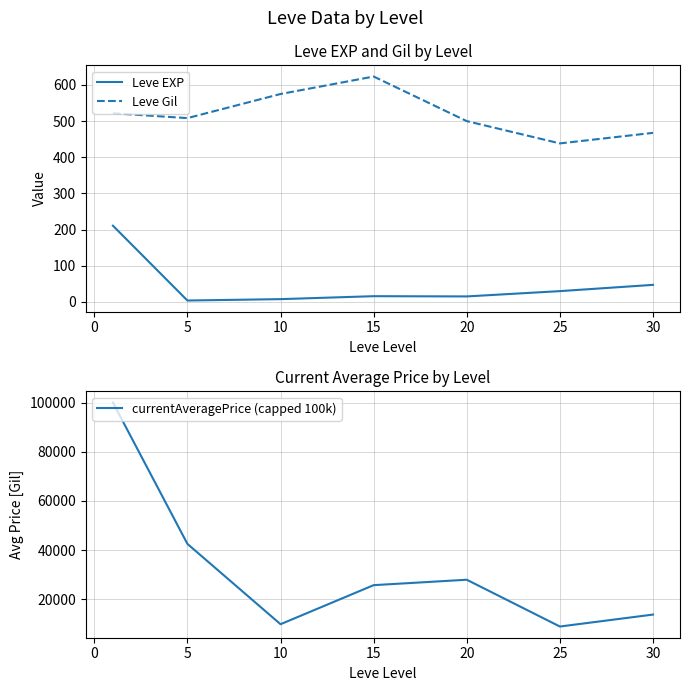

Is it true that currentAveragePrice (capped 100k) equals 23650.3 at 25?

False